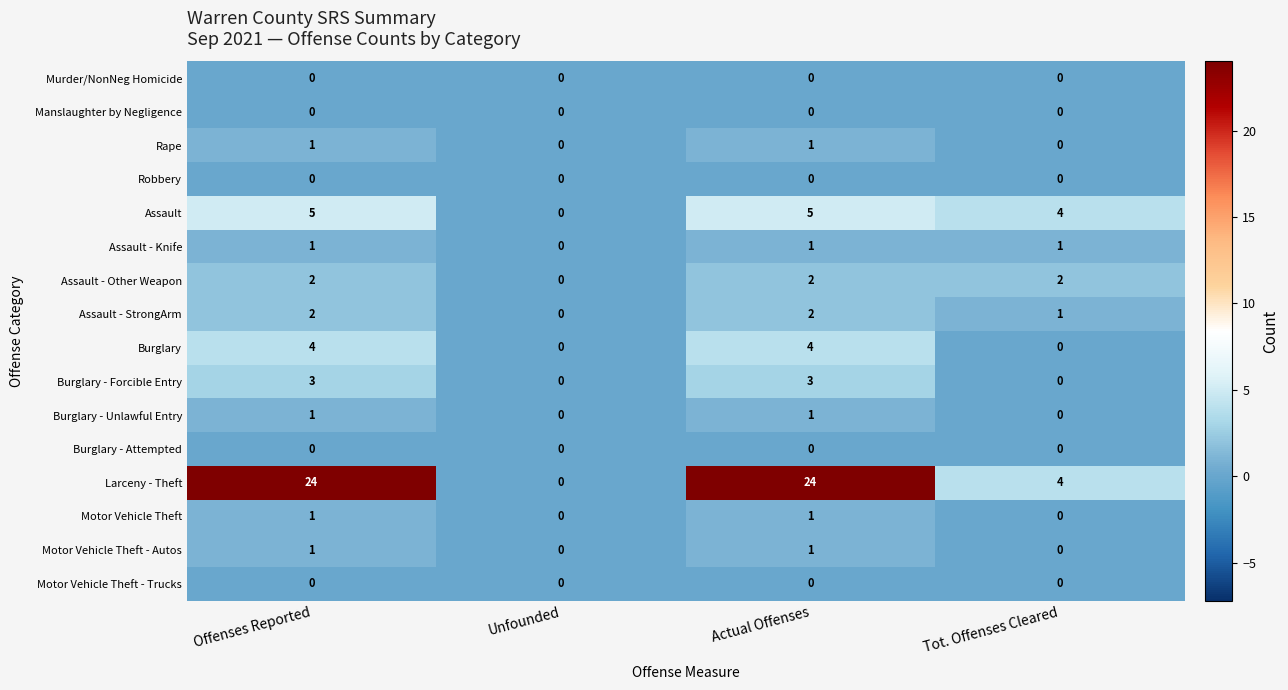

Is the value of Motor Vehicle Theft at Tot. Offenses Cleared greater than the value of Assault - Other Weapon at Offenses Reported?

No